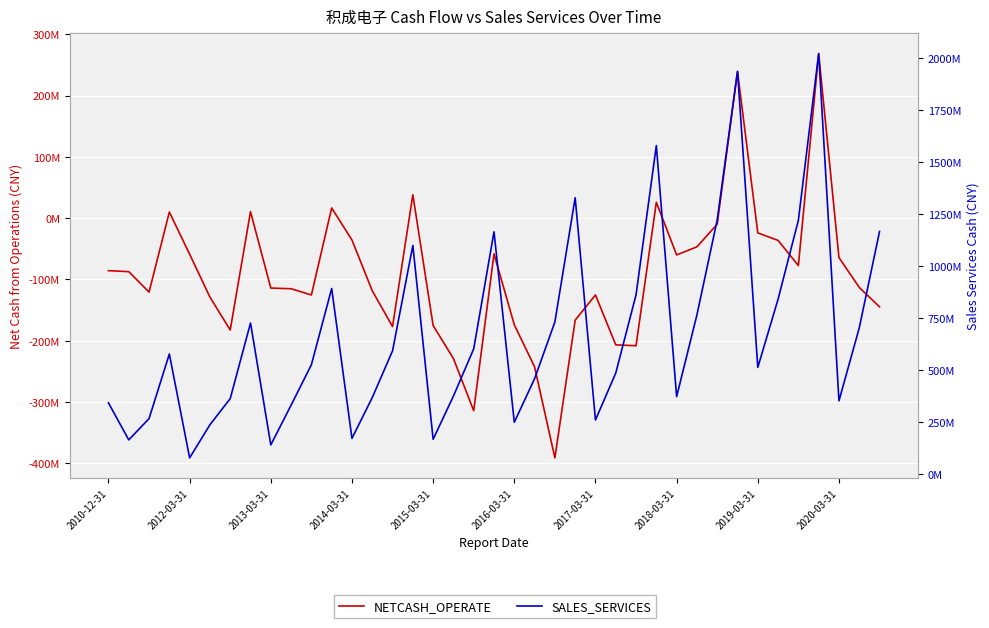

Rank the categories by NETCASH_OPERATE value from lowest to highest.

22, 18, 21, 17, 26, 25, 2017-03-31, 14, 16, 20, 23, 38, 2016-03-31, 10, 24, 2013-03-31, 13, 2020-03-31, 2019-03-31, 37, 2012-03-31, 2010-12-31, 34, 36, 28, 2015-03-31, 19, 29, 33, 12, 32, 30, 2014-03-31, 2018-03-31, 11, 27, 15, 31, 35